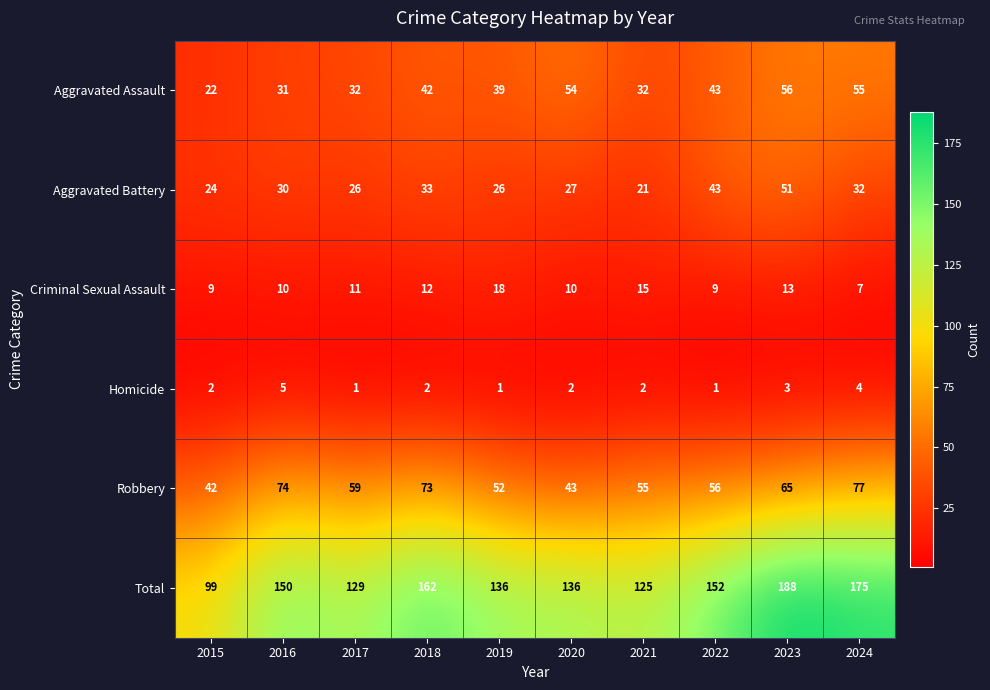

How many data points in Aggravated Assault are less than 42?

5